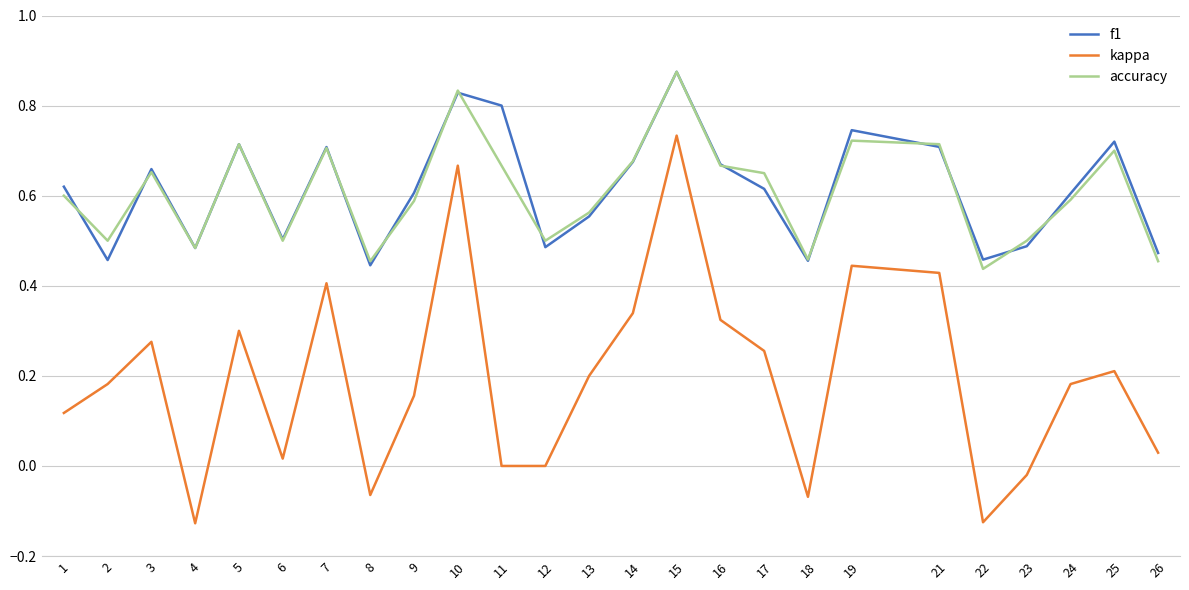

Where is the first local maximum for f1?

3